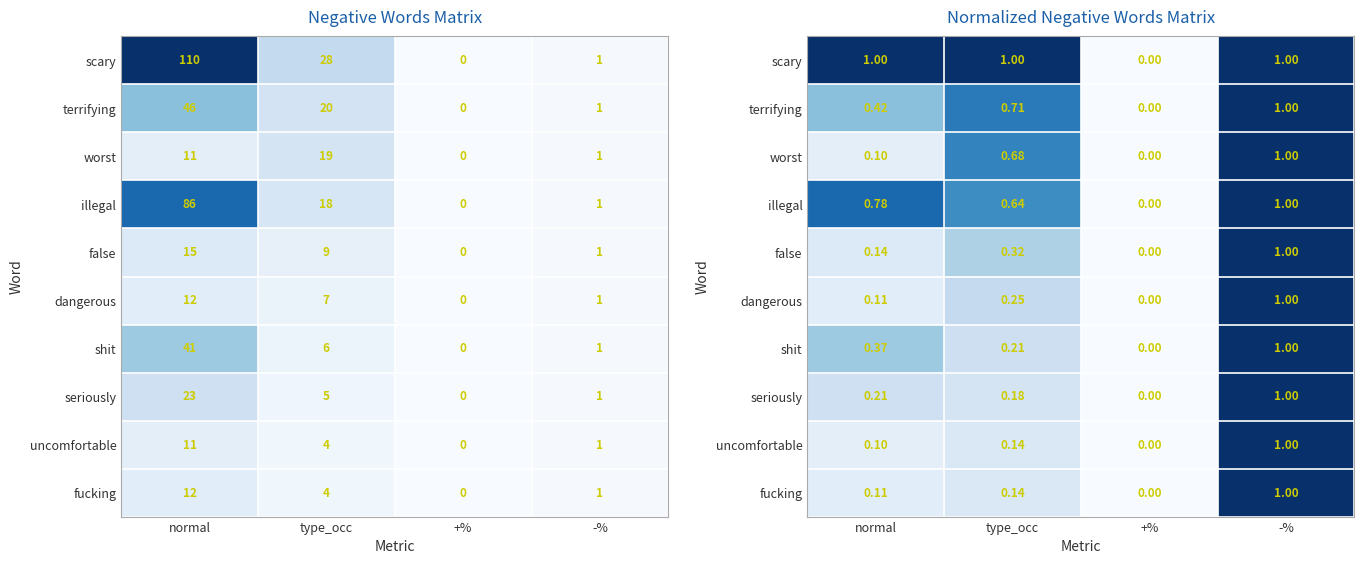

At which category is the sum across all series the highest?

-%